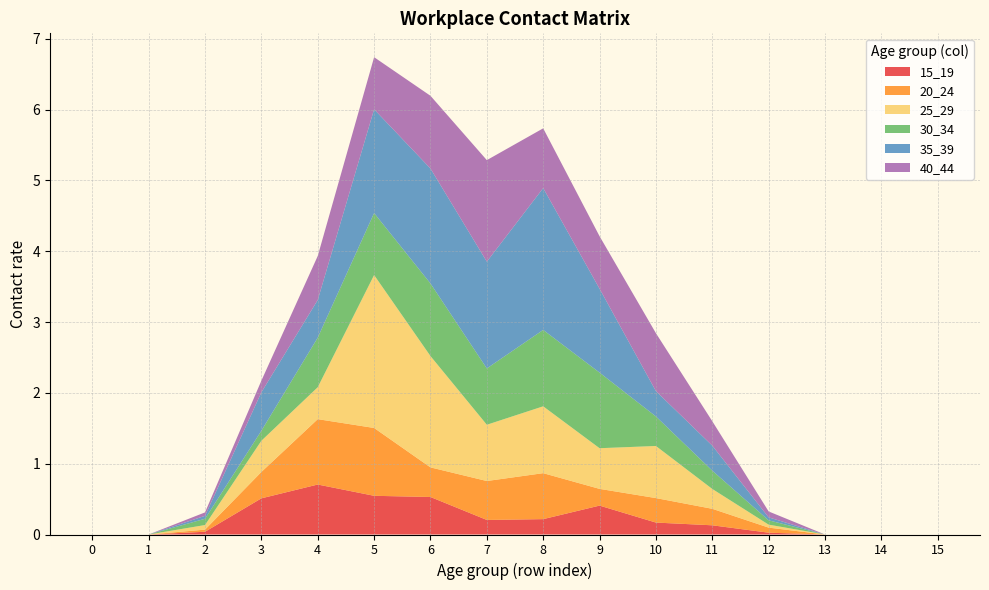

Reading left to right, extract all data points from this chart.

15_19: 0.0	0.0	0.0	0.5	0.7	0.5	0.5	0.2	0.2	0.4	0.2	0.1	0.0	0.0	0.0	0.0
20_24: 0.0	0.0	0.0	0.4	0.9	1.0	0.4	0.5	0.6	0.2	0.3	0.2	0.1	0.0	0.0	0.0
25_29: 0.0	0.0	0.1	0.4	0.5	2.2	1.6	0.8	0.9	0.6	0.7	0.3	0.0	0.0	0.0	0.0
30_34: 0.0	0.0	0.1	0.1	0.7	0.9	1.0	0.8	1.1	1.1	0.4	0.3	0.1	0.0	0.0	0.0
35_39: 0.0	0.0	0.0	0.5	0.5	1.5	1.6	1.5	2.0	1.2	0.4	0.4	0.0	0.0	0.0	0.0
40_44: 0.0	0.0	0.0	0.2	0.6	0.7	1.0	1.4	0.8	0.7	0.8	0.3	0.1	0.0	0.0	0.0